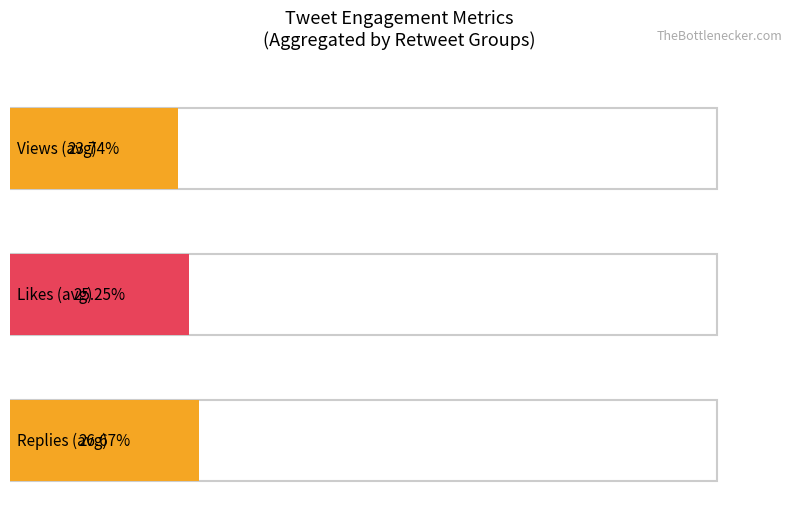

What are all the series names shown in the legend?

Views, Likes, Replies